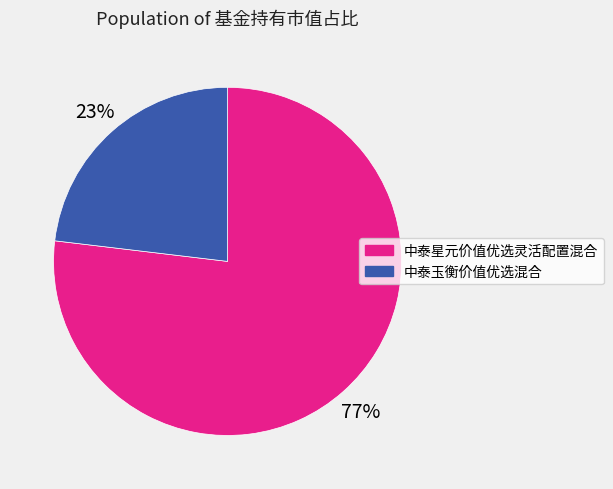

Which has a higher value, 中泰玉衡价值优选混合 or 中泰星元价值优选灵活配置混合?

中泰星元价值优选灵活配置混合